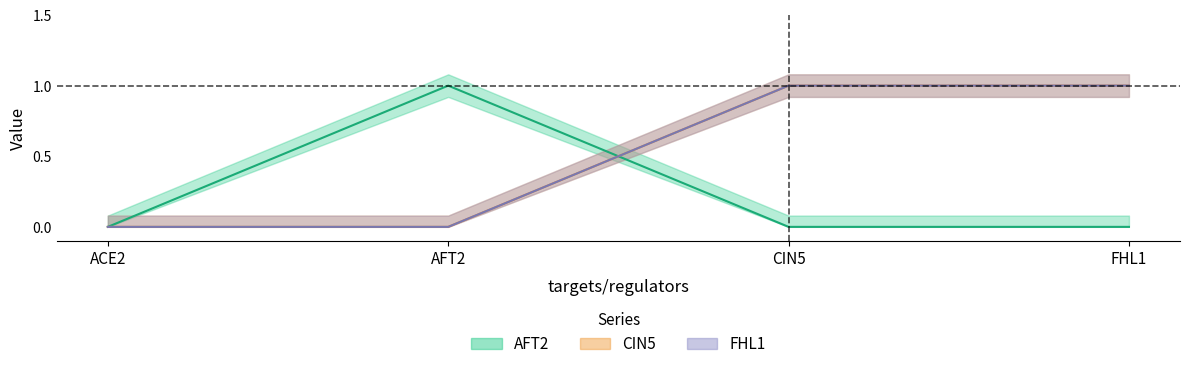

True or false: CIN5 and FHL1 cross at least once.

False